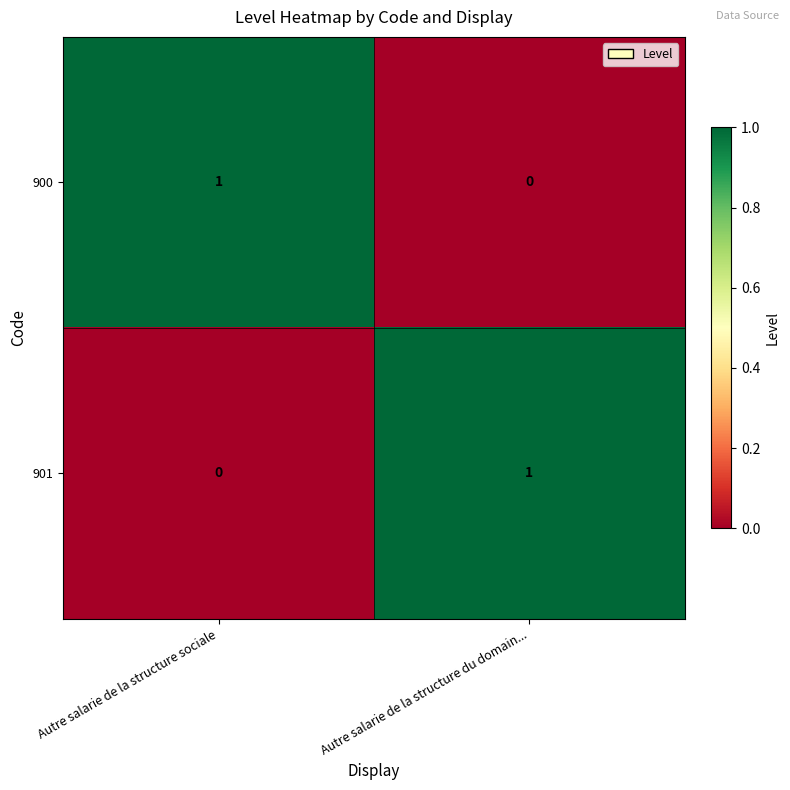

The 901 series shows 1 at Autre salarie de la structure sociale. True or false?

False